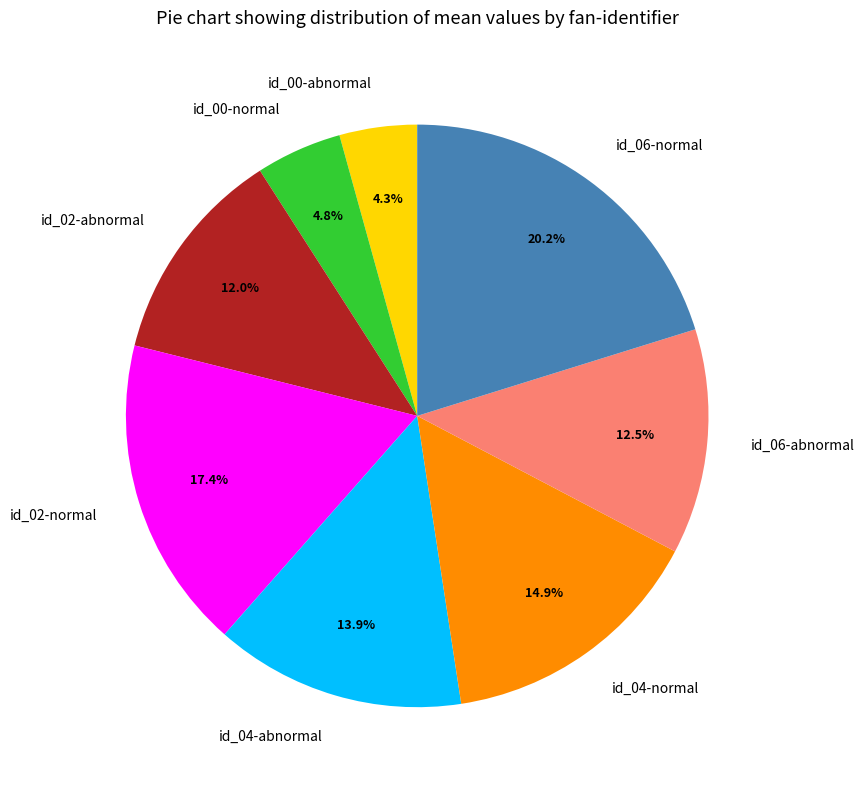

Between id_04-abnormal and id_06-normal, which is larger?

id_06-normal